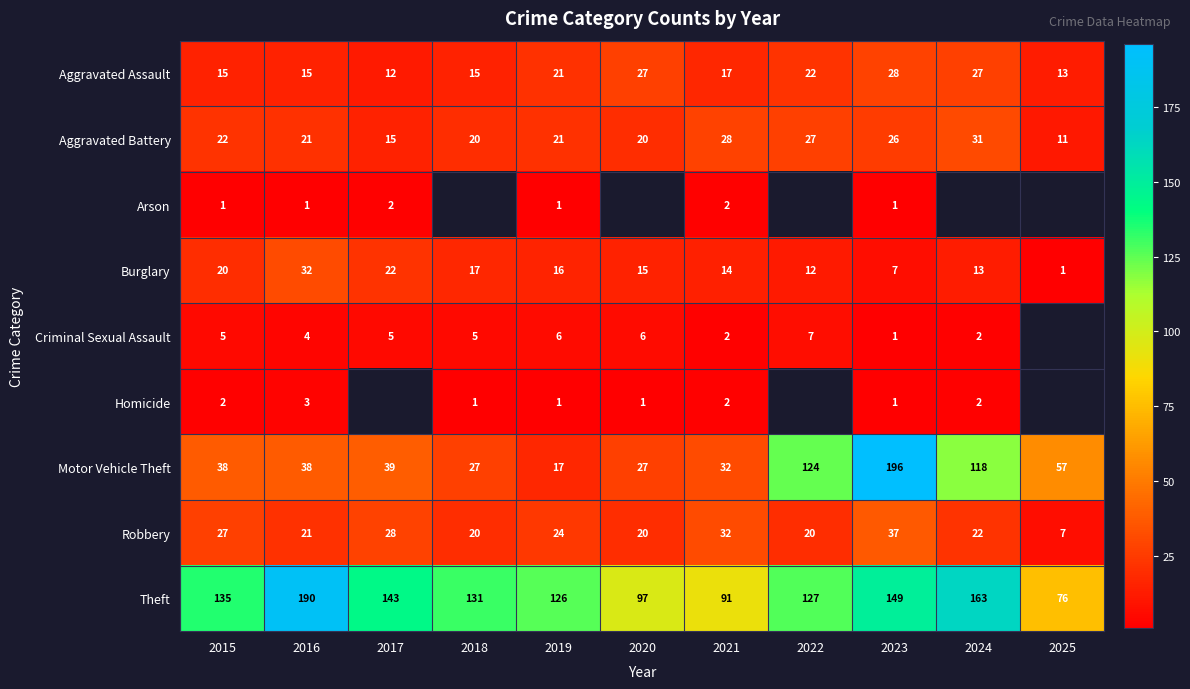

What is the total value across all series at 2016?

325